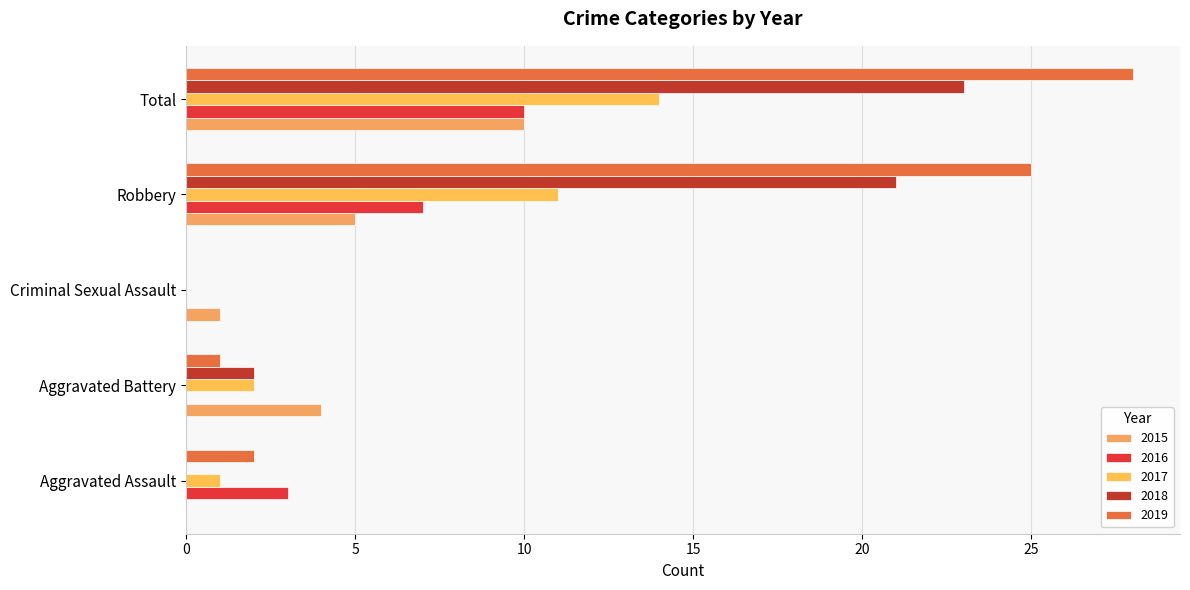

Count the number of data series in this chart.

5